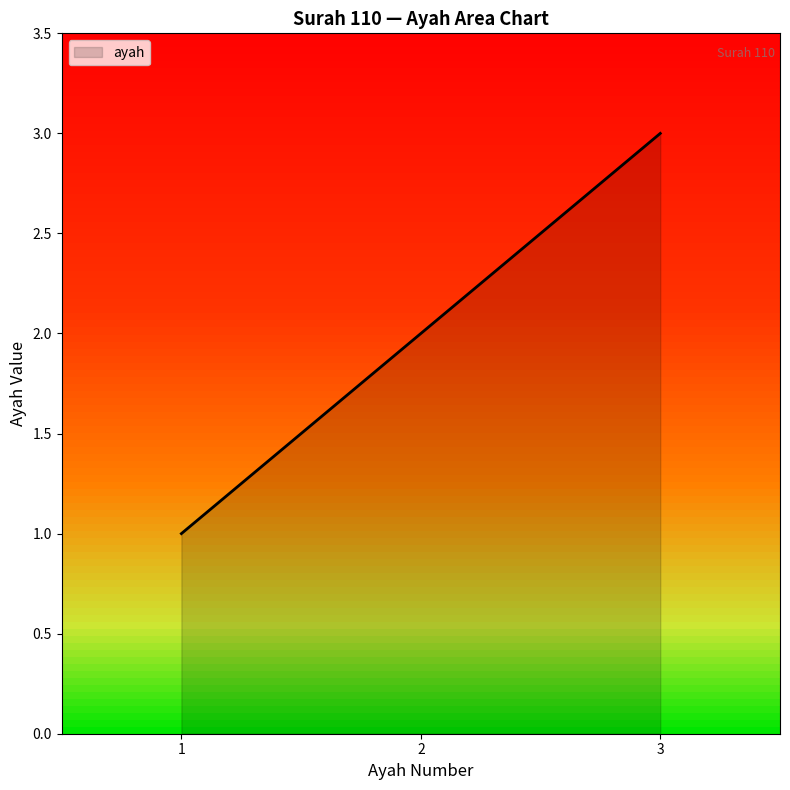

Does the chart display data point markers on the line(s)?

No